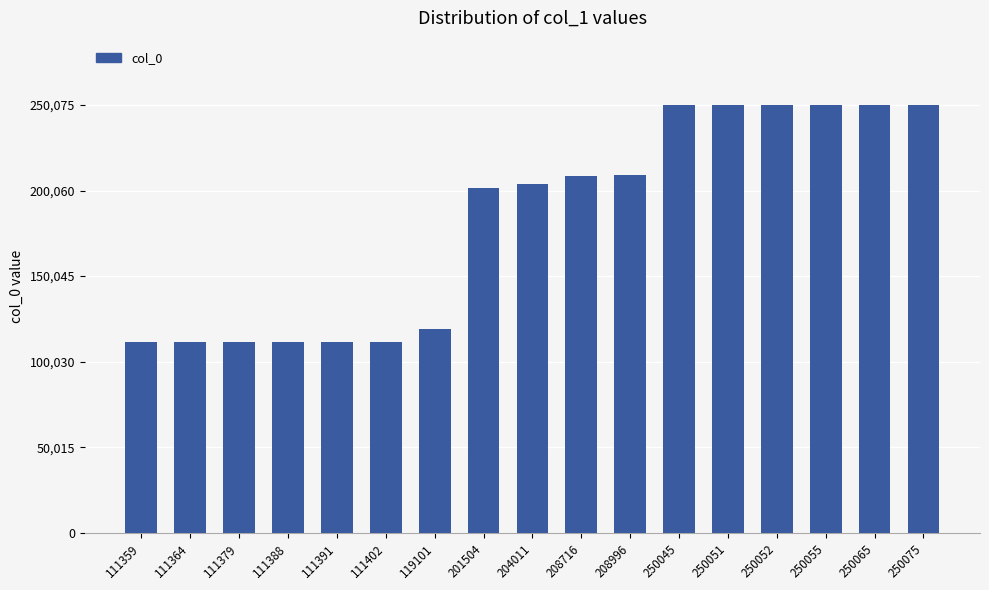

Are the bars grouped side by side (vs. stacked)?

No